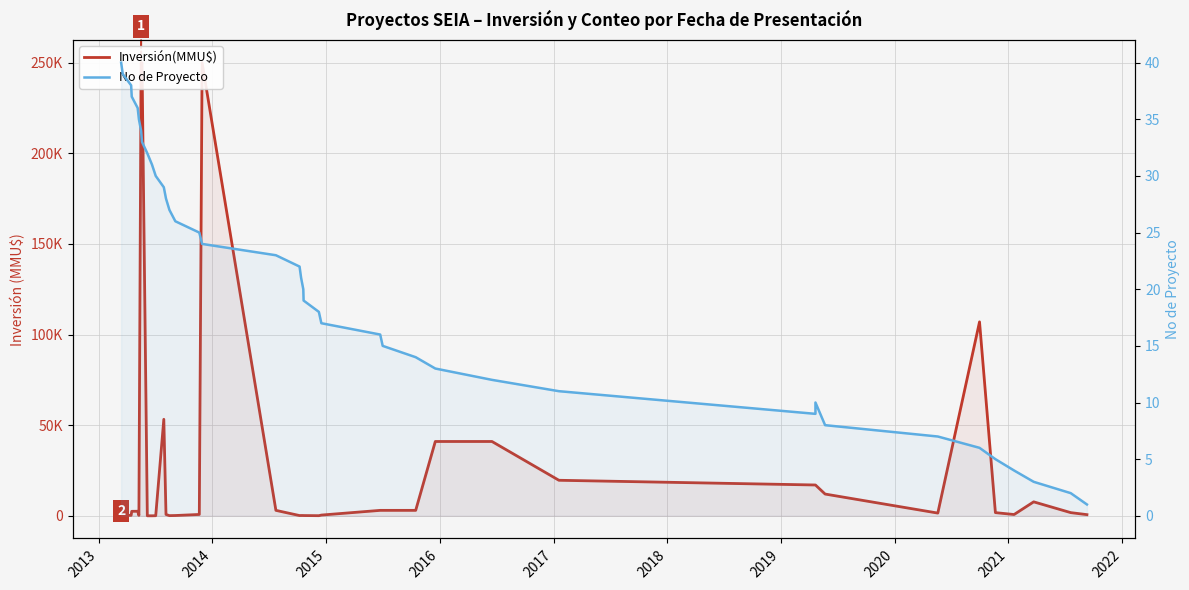

What is the average value of the No de Proyecto series?

20